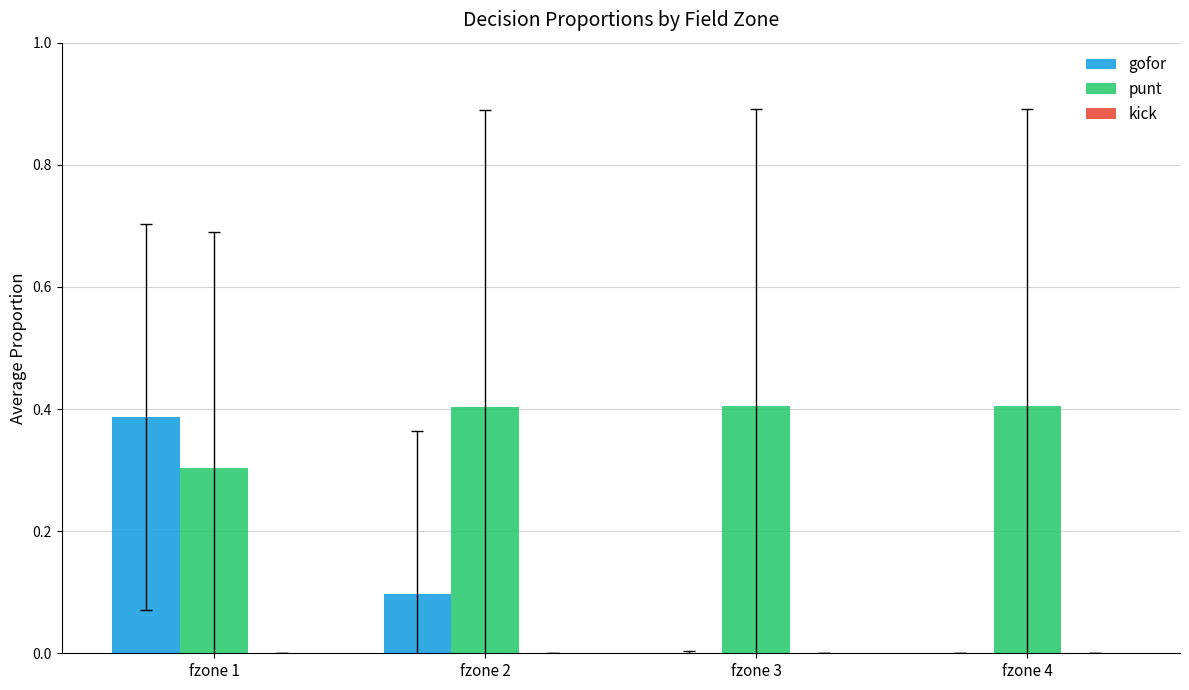

How many groups of bars are there?

4